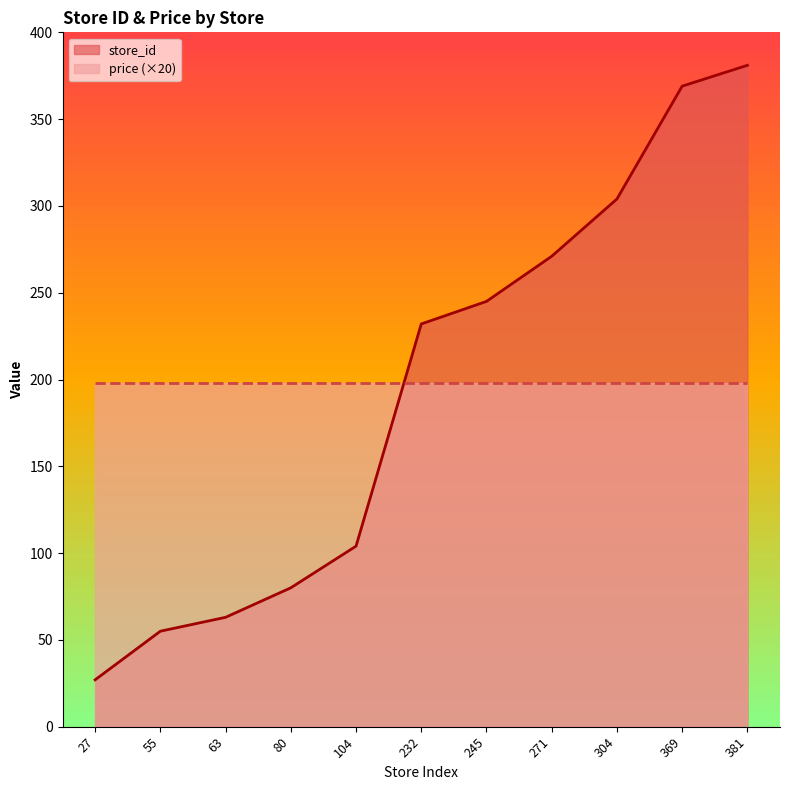

Which category has the highest value across all series?

381